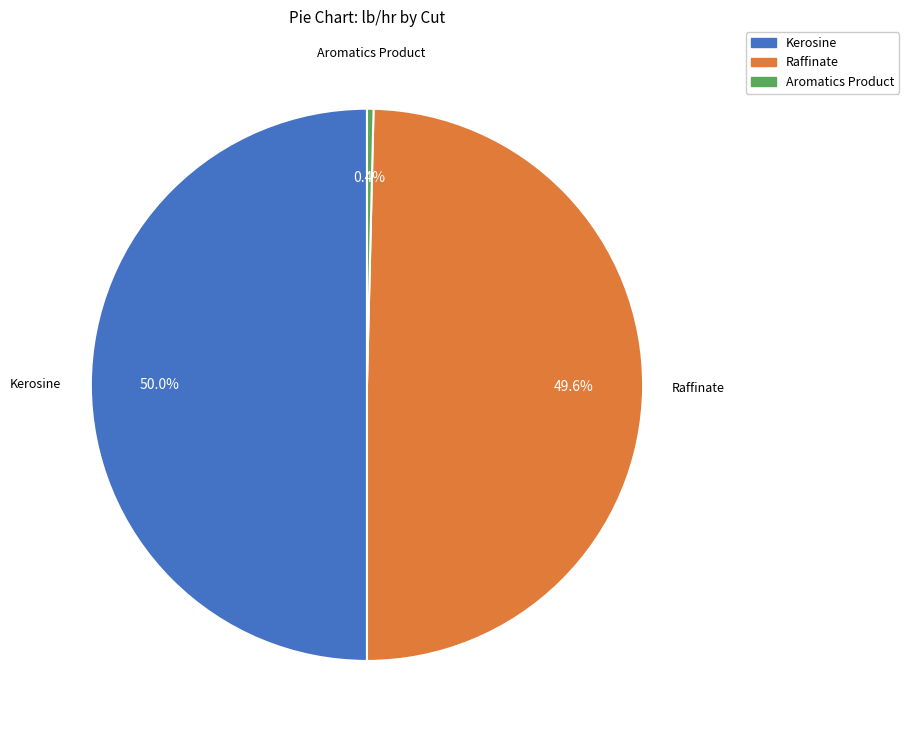

The Raffinate slice represents 50% of the pie. True or false?

True